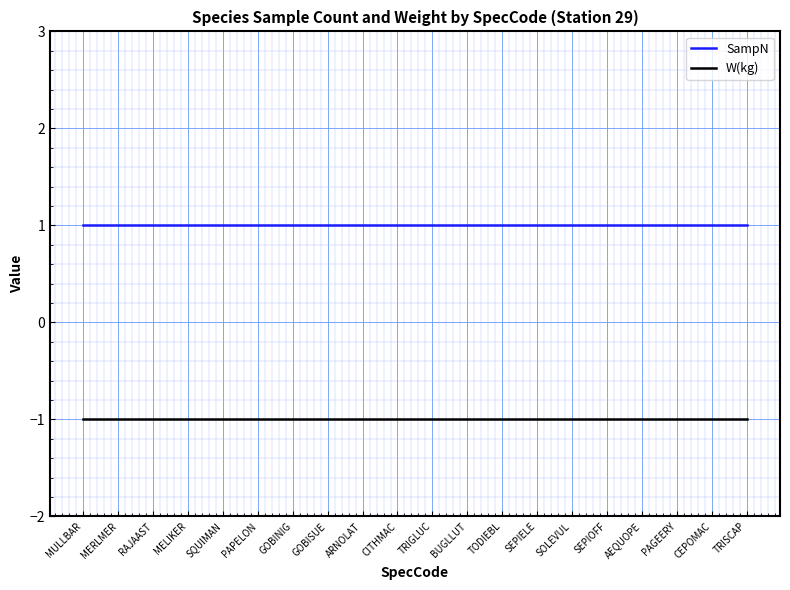

What is the sum of all SampN values?

20